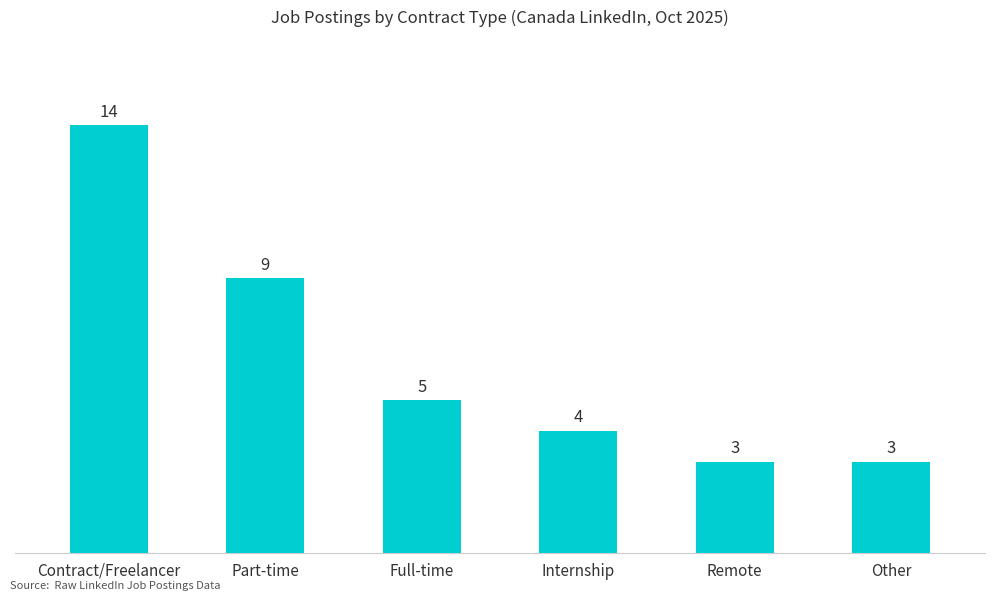

Which label corresponds to the largest value in the chart?

Contract/Freelancer